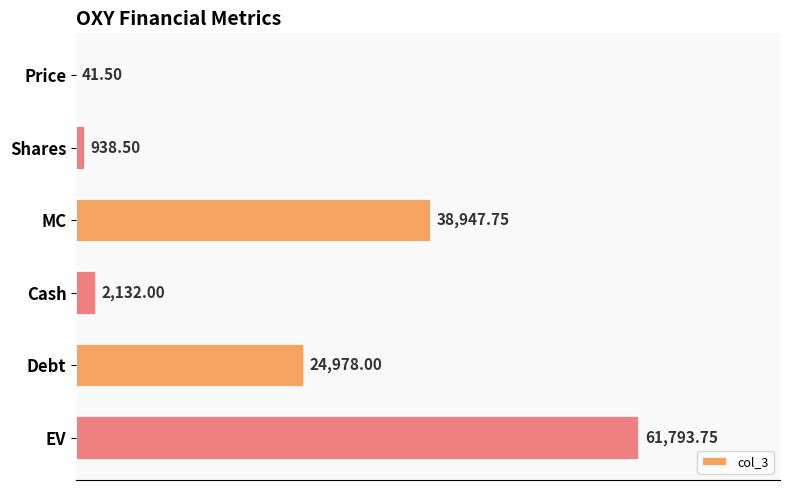

At which category does the chart reach its peak across all series?

EV